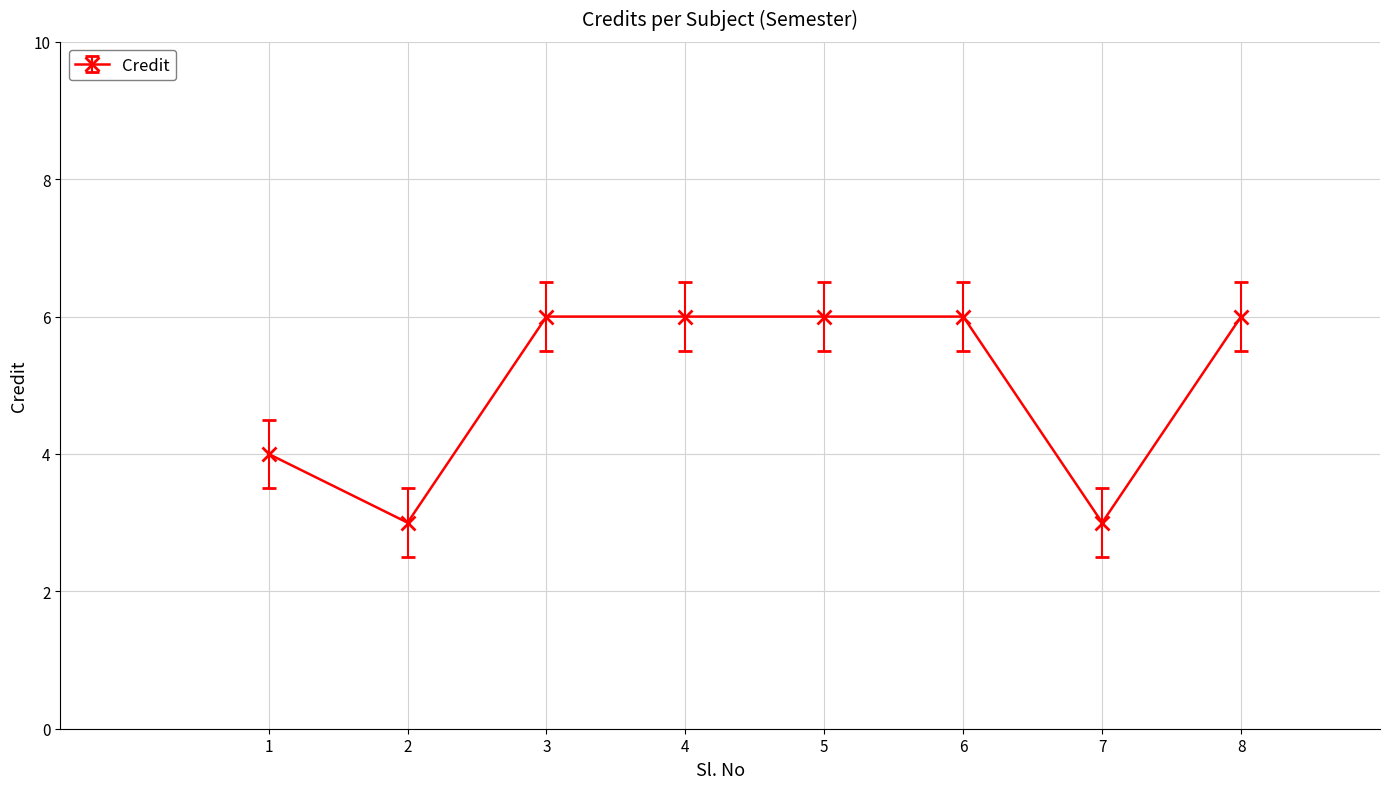

How many data points does each series have?

8